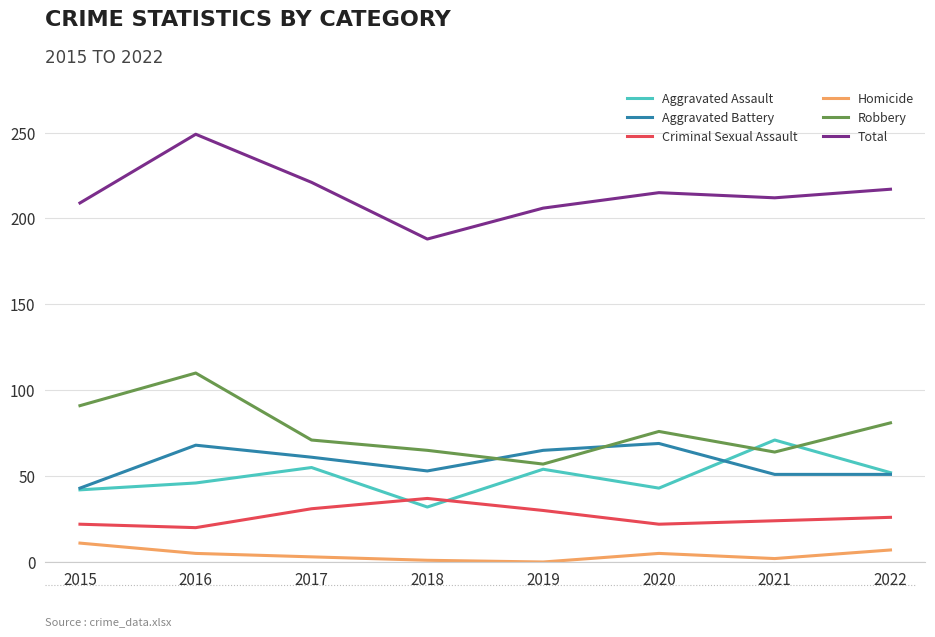

What value does the Robbery series have at 2021, to the nearest 5?

65